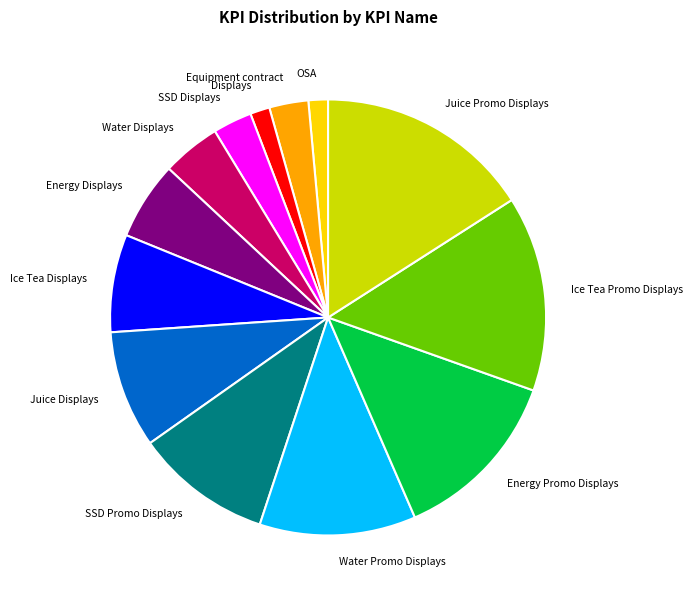

Which category has the biggest portion of the pie?

Juice Promo Displays